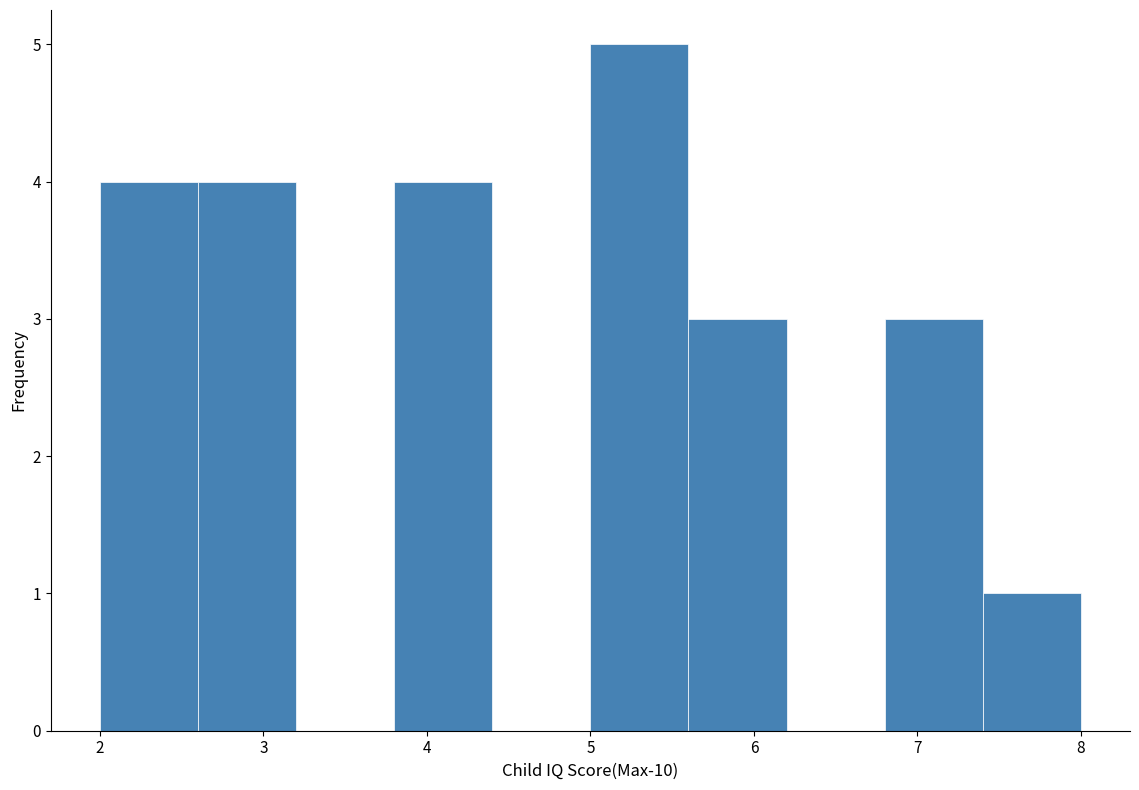

Which range on the x-axis has the tallest bar?

5.0 to 5.6